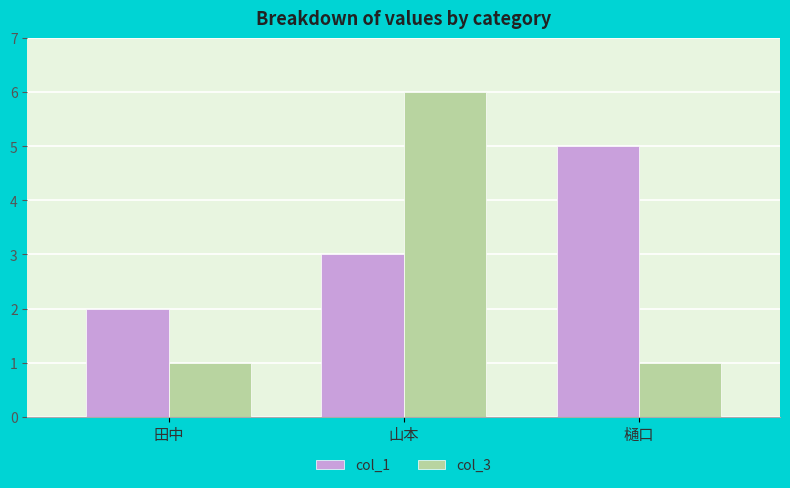

What is the total value across all series at 山本?

9